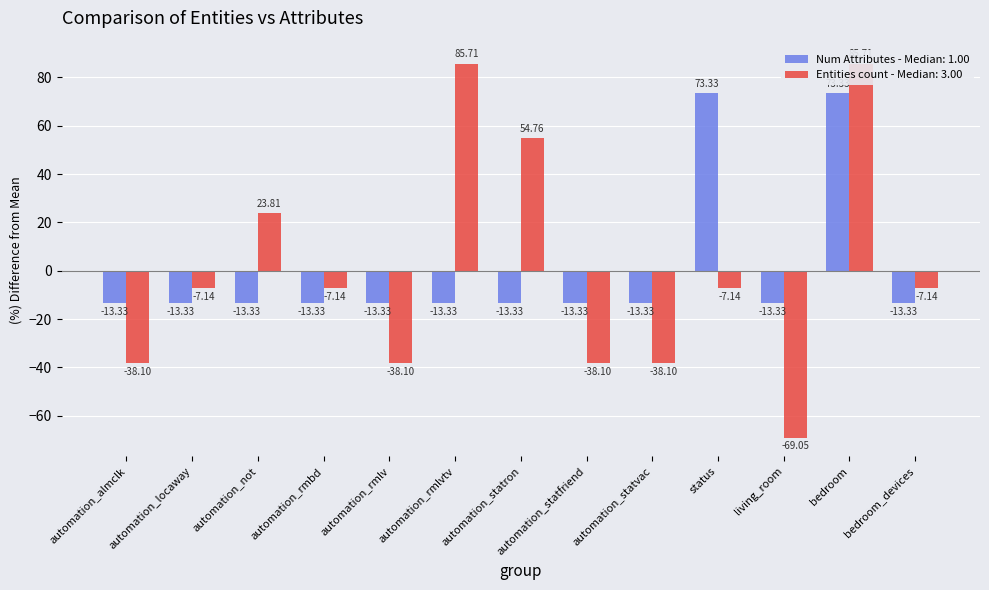

At which category is the sum across all series the highest?

bedroom